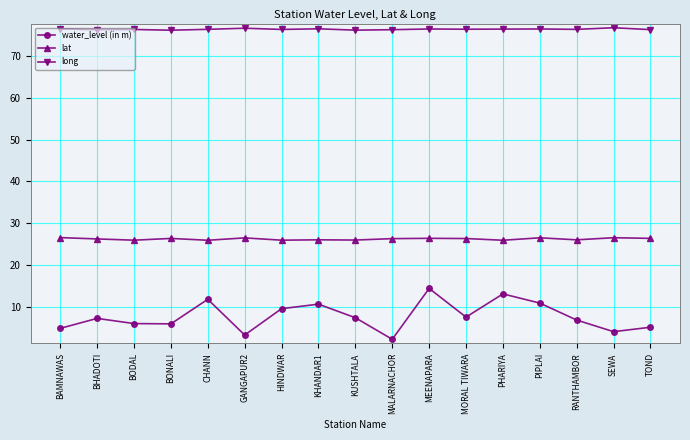

What is the sum of the water_level (in m) values at BAMNAWAS and BHADOTI?

12.0